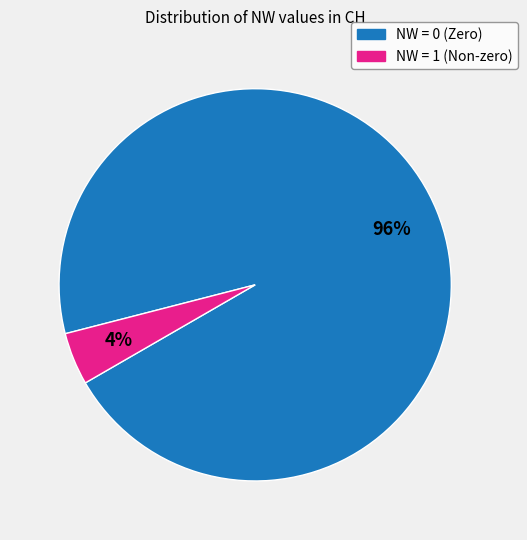

Does any single category account for the majority?

Yes